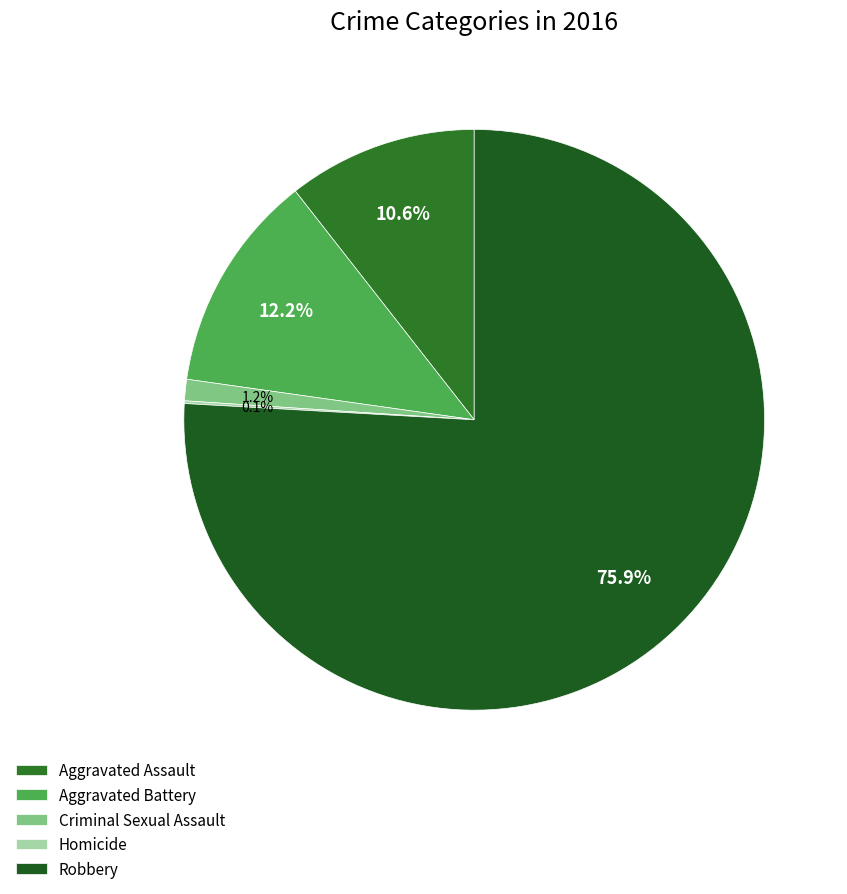

How many slices are in this pie chart?

5